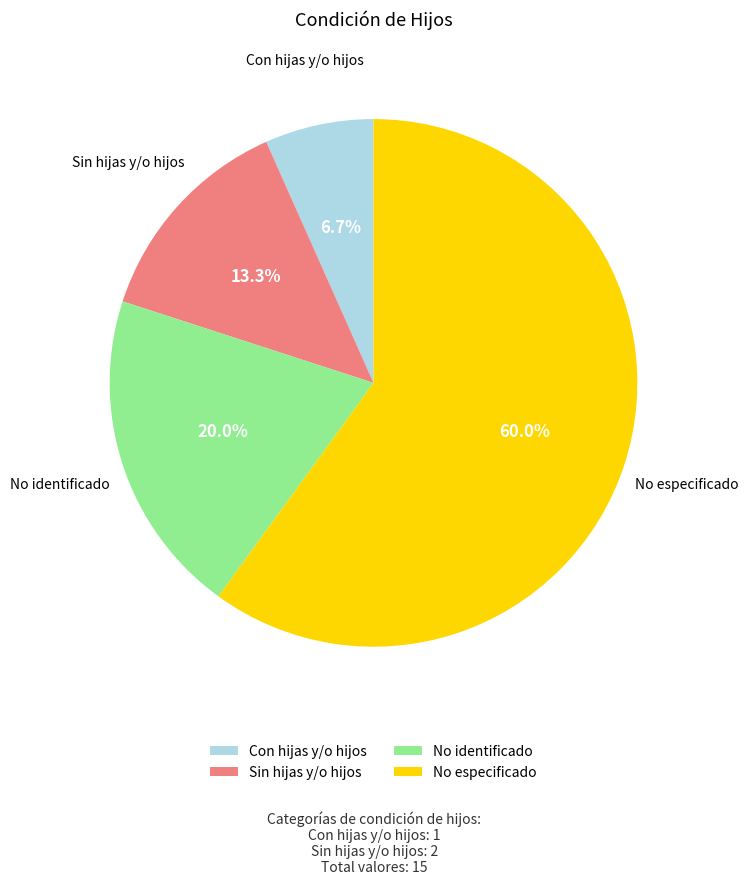

Does Con hijas y/o hijos account for over 50% of the chart?

No